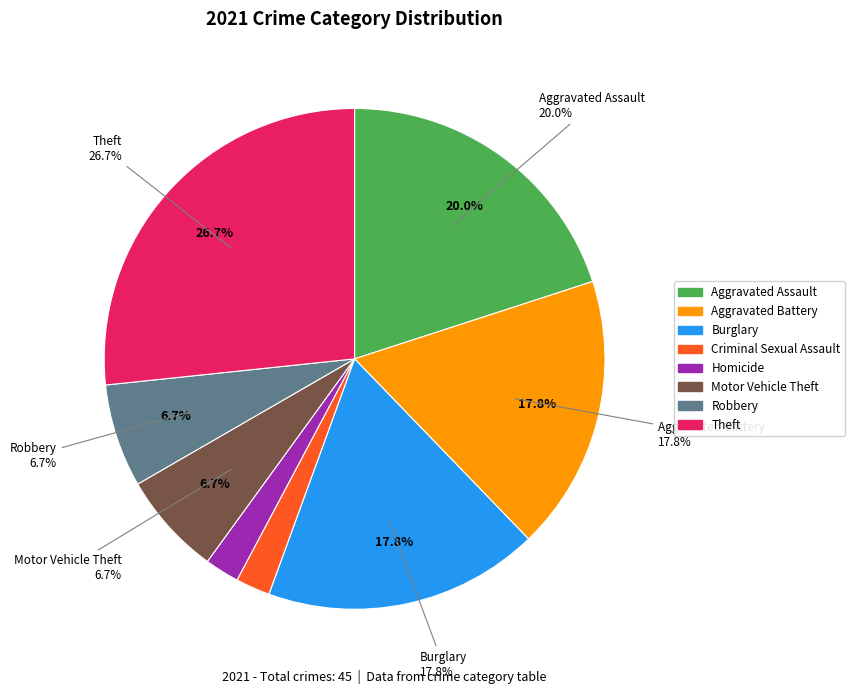

True or false: Theft accounts for 27% of the total.

True